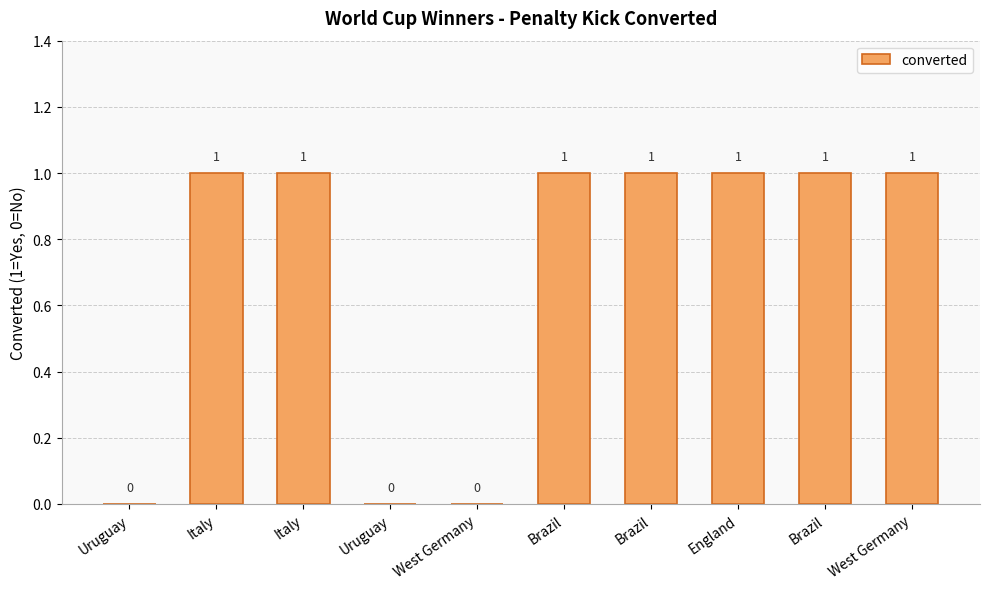

Count the number of data series in this chart.

1